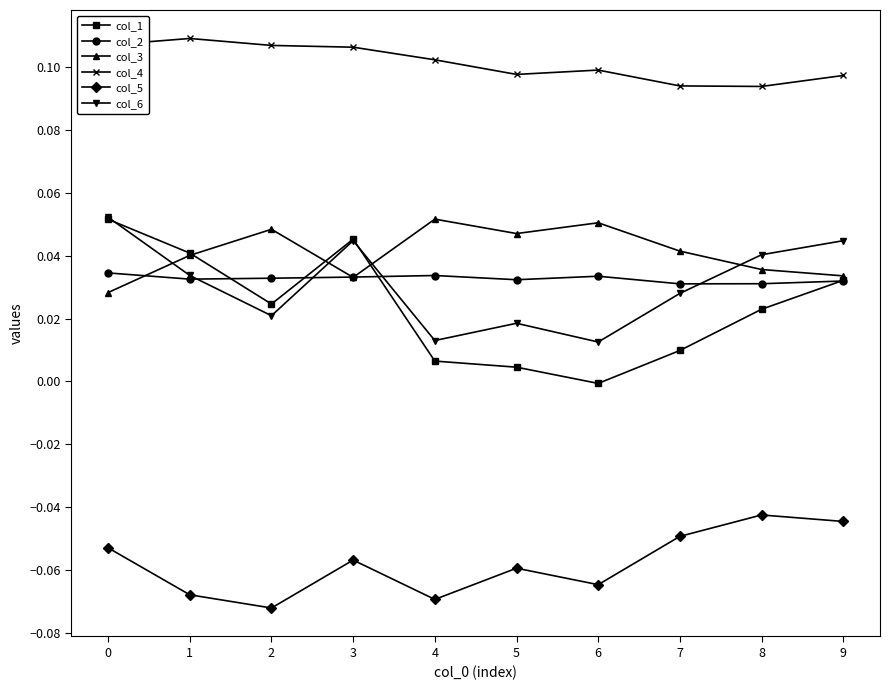

True or false: col_1 has more than 1 interior local peaks.

False